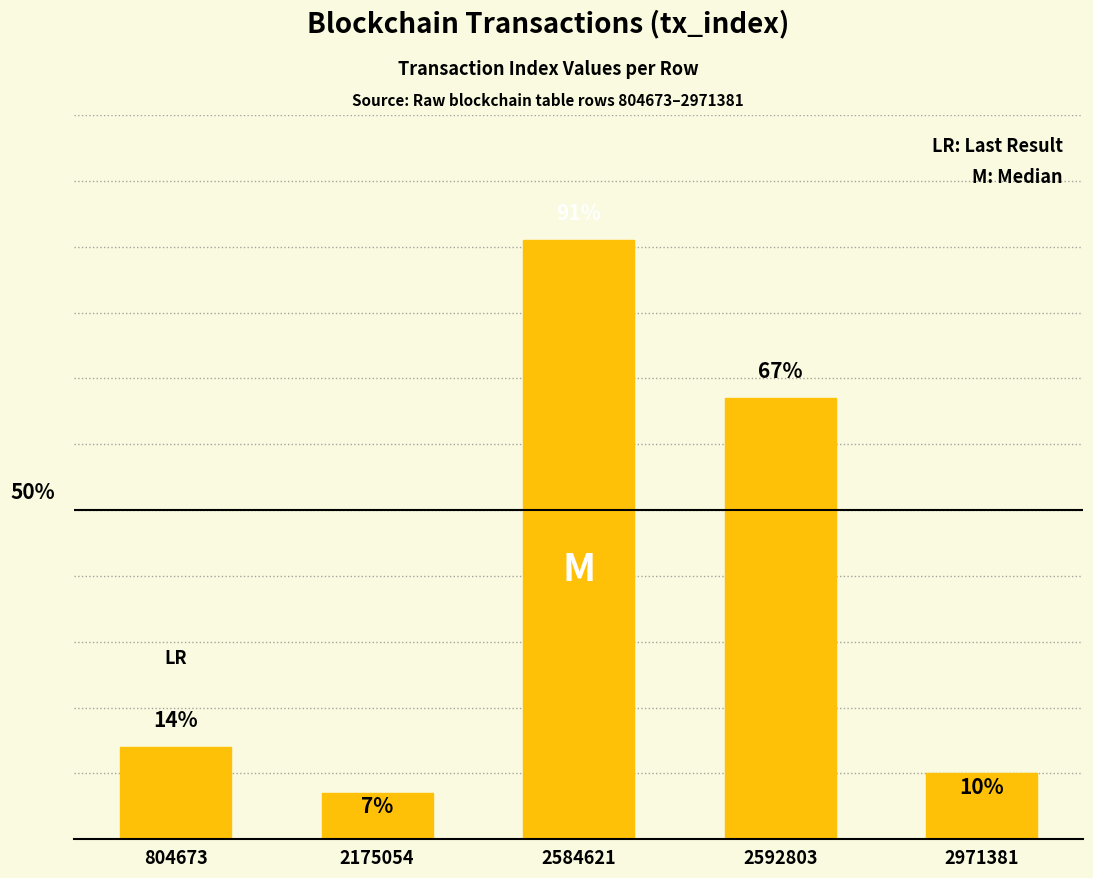

List the labels in order of value, largest first.

2584621, 2592803, 804673, 2971381, 2175054